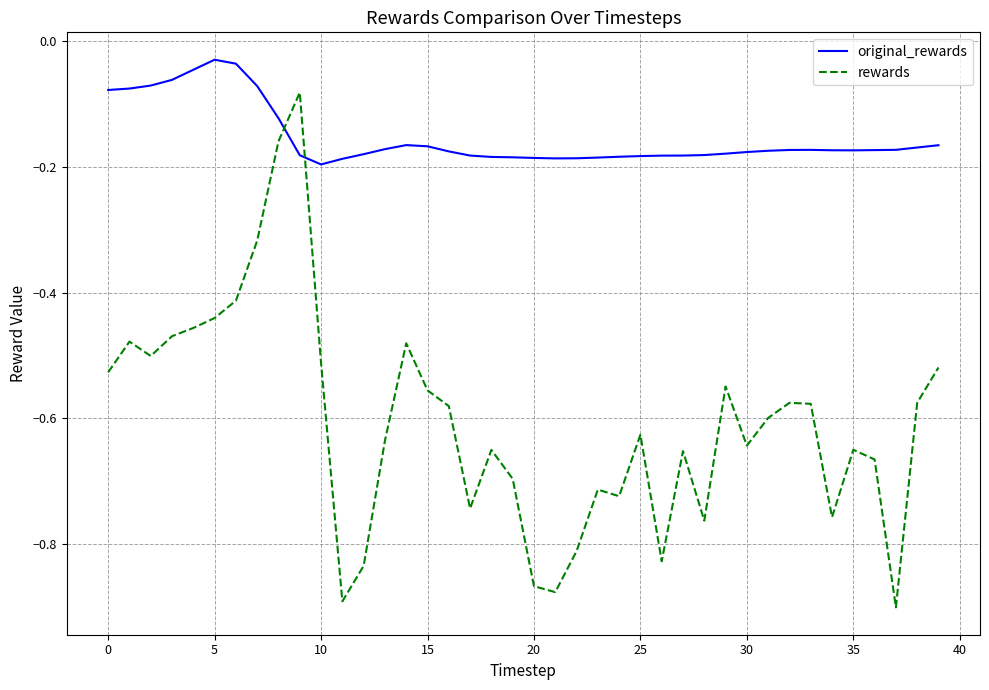

Rank the series by their maximum value, from highest to lowest.

original_rewards, rewards